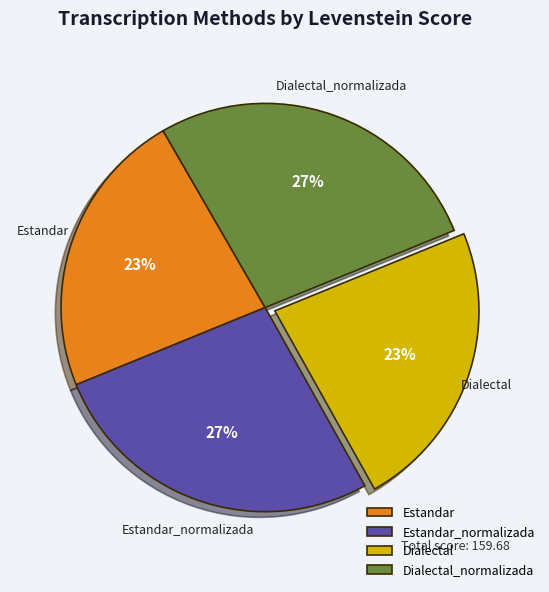

Is it true that Estandar_normalizada is 27% of the pie?

True